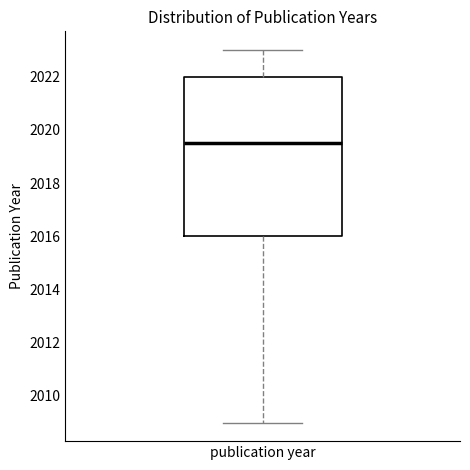

Read this box plot against the y-axis: the position of the median line, the range covered by the box, and the ends of both whiskers. The values are not printed on the chart, so give them approximately, as read against the axis.

median 2019.6, box 2016.0 to 2022.0, whiskers 2009.0 to 2023.0